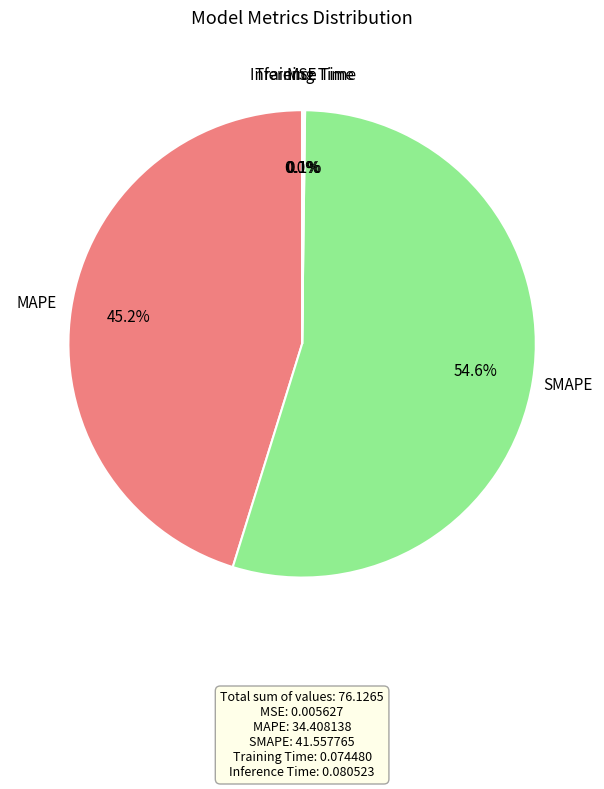

Do MAPE and SMAPE together represent more than half of the pie?

Yes